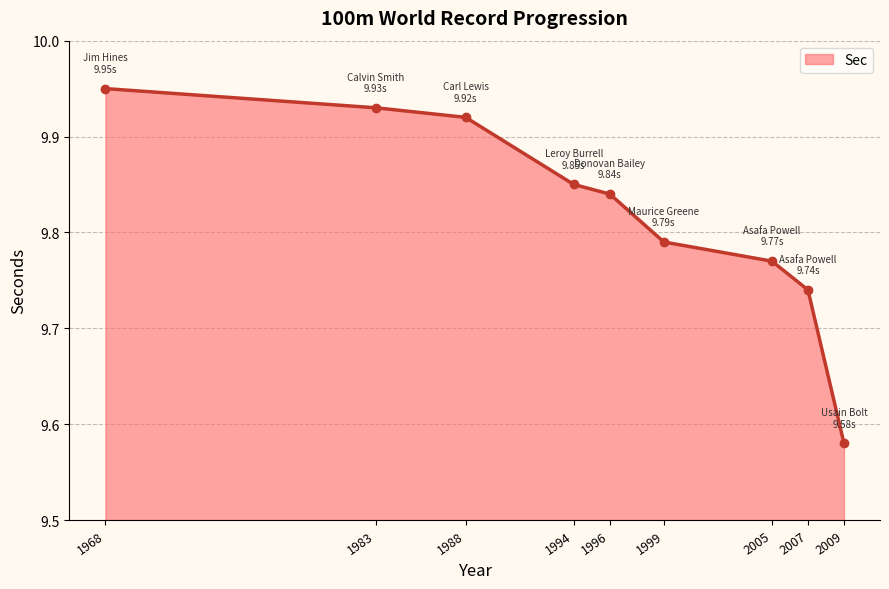

How many values are between 9 and 10?

9